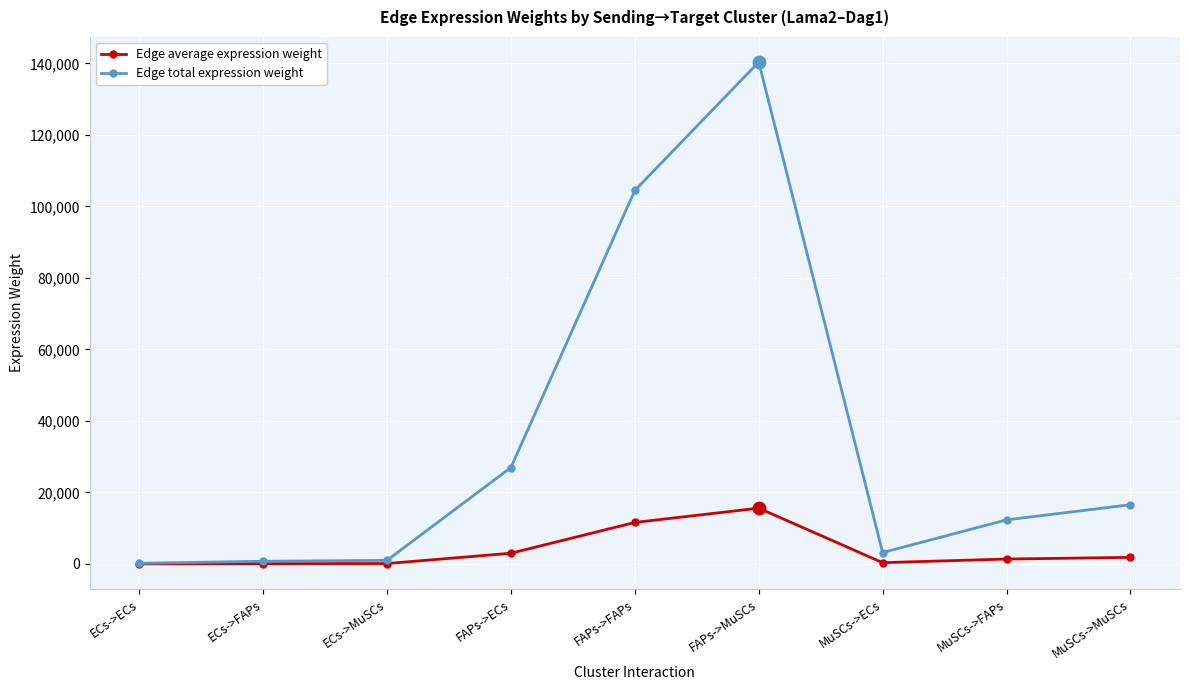

What is the label of the 8th point from the right?

ECs->FAPs